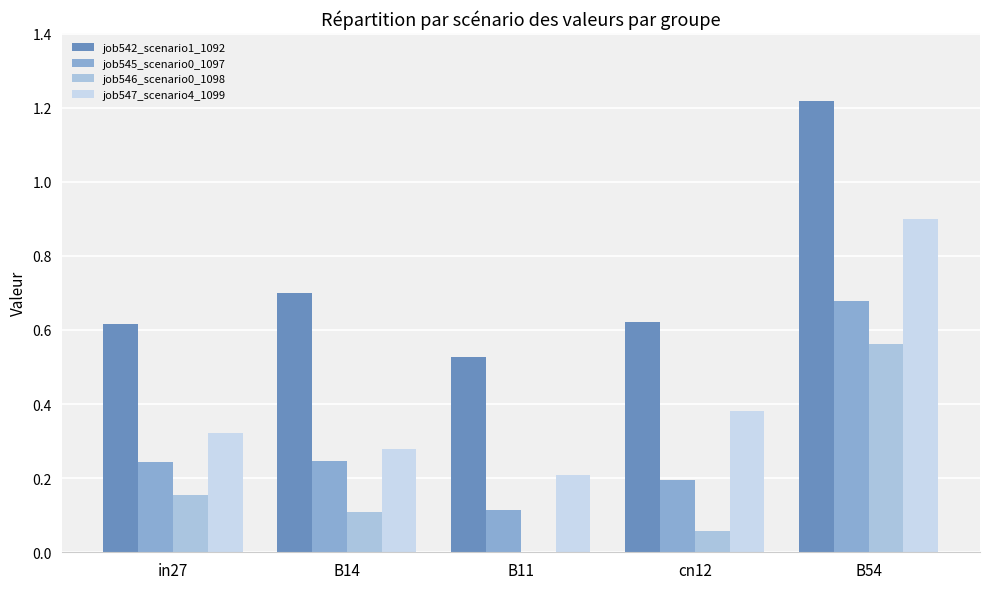

What is the label of the 2nd bar from the left?

B14